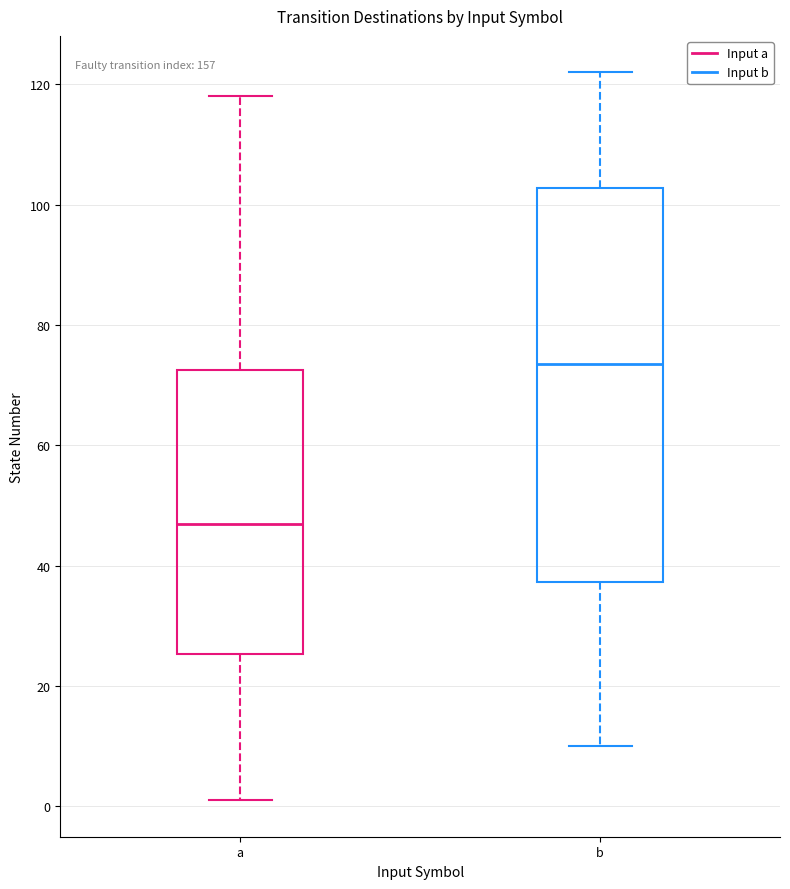

Reading left to right, transcribe this box plot: for each box, give where its median line is, the range the box spans, and where its two whiskers end, as read against the y-axis. The values are not printed on the chart, so give them approximately, as read against the axis.

a: median 48, box 26 to 72, whiskers 2 to 118
b: median 74, box 38 to 102, whiskers 10 to 122